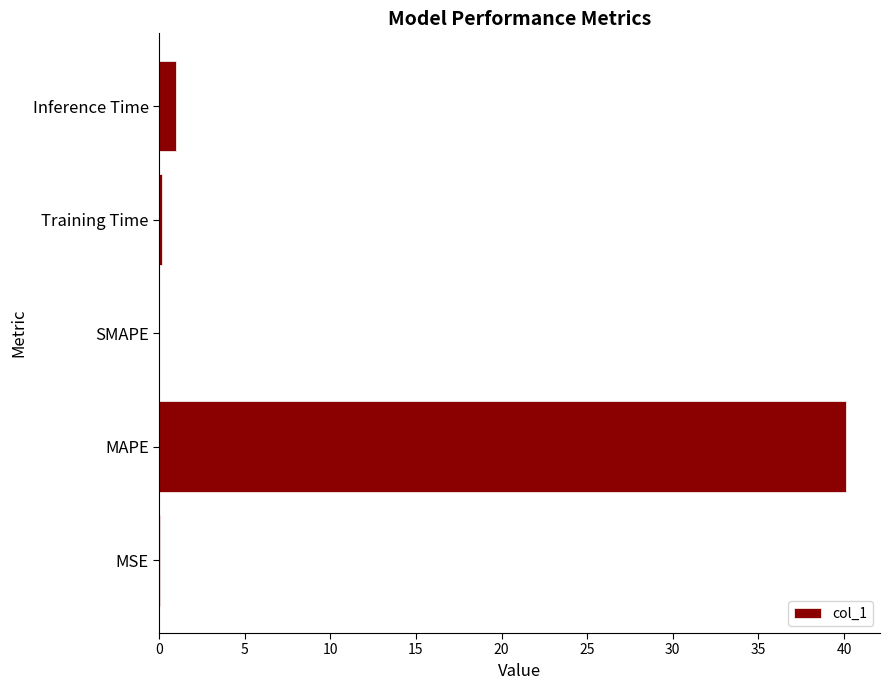

What is the greatest value displayed?

40.1